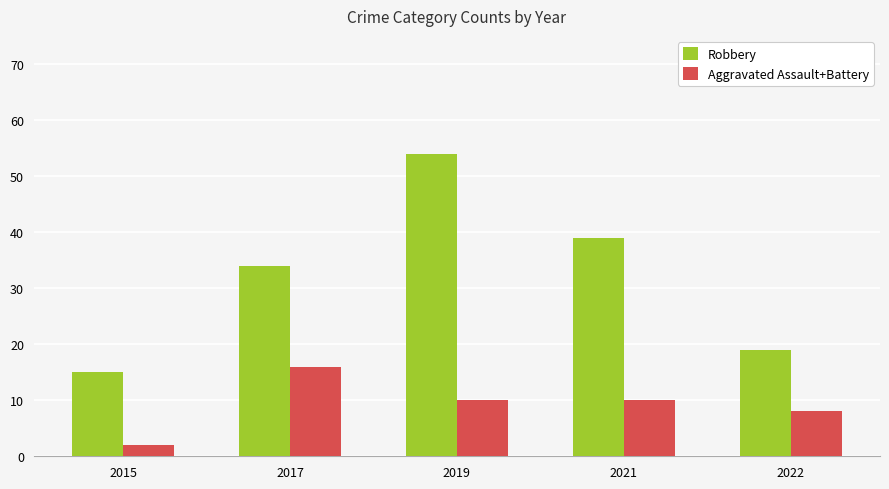

Which label corresponds to the largest value in the chart?

2019